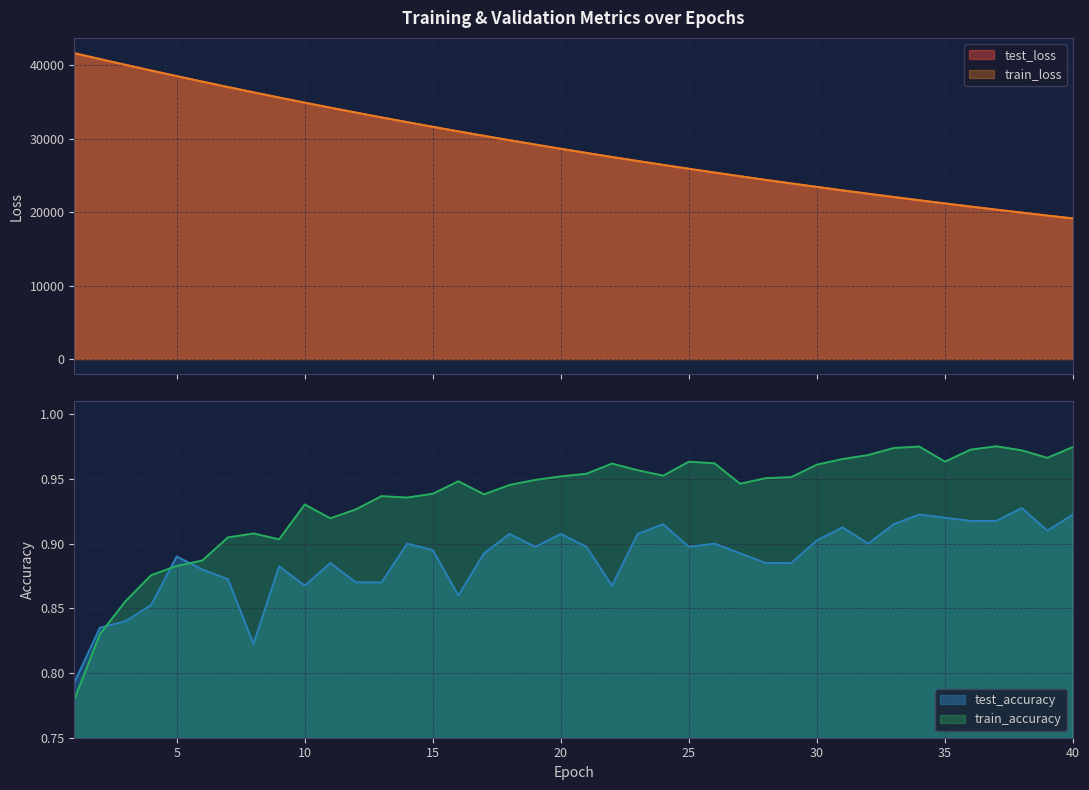

Reading left to right, extract all data points from this chart.

test_loss: 1=41668.0	2=40869.7	3=40081.3	4=39305.6	5=38542.9	6=37793.8	7=37058.1	8=36336.2	9=35625.7	10=34930.3	11=34246.5	12=33576.4	13=32919.6	14=32272.4	15=31639.2	16=31018.0	17=30407.4	18=29809.2	19=29222.3	20=28645.7	21=28080.9	22=27526.3	23=26981.3	24=26447.4	25=25923.9	26=25409.8	27=24905.6	28=24411.4	29=23926.3	30=23449.4	31=22982.5	32=22523.8	33=22074.3	34=21632.8	35=21200.0	36=20775.6	37=20359.1	38=19950.2	39=19549.3	40=19156.3
train_loss: 1=41668.4	2=40870.3	3=40082.4	4=39306.0	5=38543.1	6=37793.7	7=37057.1	8=36334.7	9=35625.9	10=34928.7	11=34246.1	12=33575.5	13=32917.3	14=32271.9	15=31638.2	16=31016.5	17=30406.8	18=29808.1	19=29220.9	20=28644.7	21=28079.3	22=27524.6	23=26980.5	24=26446.8	25=25922.7	26=25408.8	27=24904.9	28=24410.0	29=23924.8	30=23448.5	31=22981.3	32=22523.0	33=22073.3	34=21632.1	35=21199.5	36=20774.8	37=20358.1	38=19949.5	39=19548.6	40=19155.2
test_accuracy: 1=0.8	2=0.8	3=0.8	4=0.9	5=0.9	6=0.9	7=0.9	8=0.8	9=0.9	10=0.9	11=0.9	12=0.9	13=0.9	14=0.9	15=0.9	16=0.9	17=0.9	18=0.9	19=0.9	20=0.9	21=0.9	22=0.9	23=0.9	24=0.9	25=0.9	26=0.9	27=0.9	28=0.9	29=0.9	30=0.9	31=0.9	32=0.9	33=0.9	34=0.9	35=0.9	36=0.9	37=0.9	38=0.9	39=0.9	40=0.9
train_accuracy: 1=0.8	2=0.8	3=0.9	4=0.9	5=0.9	6=0.9	7=0.9	8=0.9	9=0.9	10=0.9	11=0.9	12=0.9	13=0.9	14=0.9	15=0.9	16=0.9	17=0.9	18=0.9	19=0.9	20=1.0	21=1.0	22=1.0	23=1.0	24=1.0	25=1.0	26=1.0	27=0.9	28=1.0	29=1.0	30=1.0	31=1.0	32=1.0	33=1.0	34=1.0	35=1.0	36=1.0	37=1.0	38=1.0	39=1.0	40=1.0